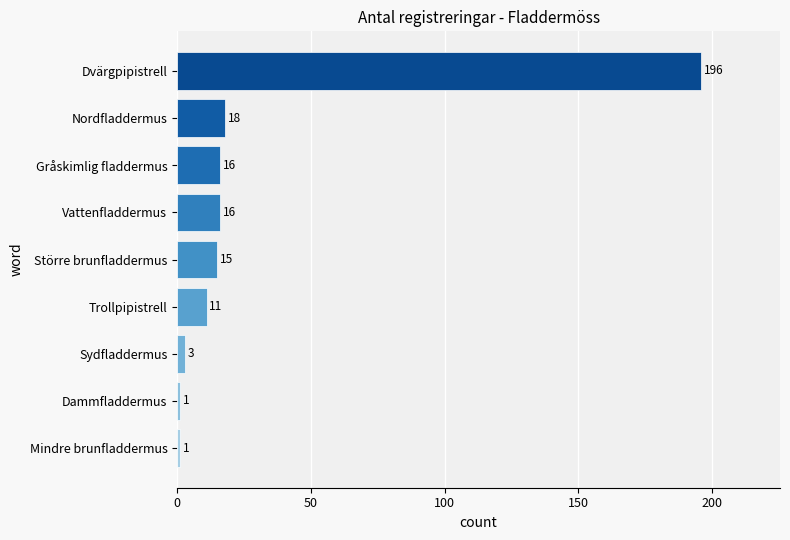

Which label corresponds to the largest value in the chart?

Dvärgpipistrell